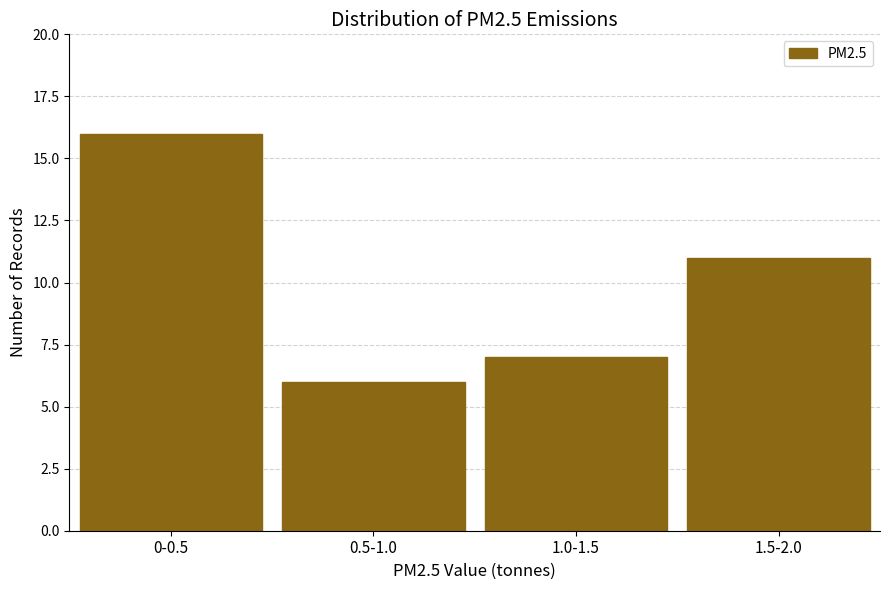

Reading left to right, transcribe all the data shown in this chart.

0-0.5=16	0.5-1.0=6	1.0-1.5=7	1.5-2.0=11